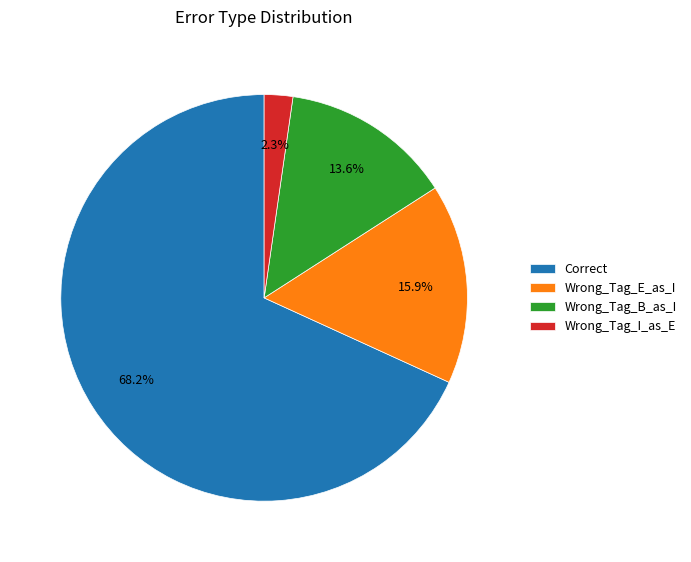

Between Wrong_Tag_B_as_I and Correct, which is larger?

Correct